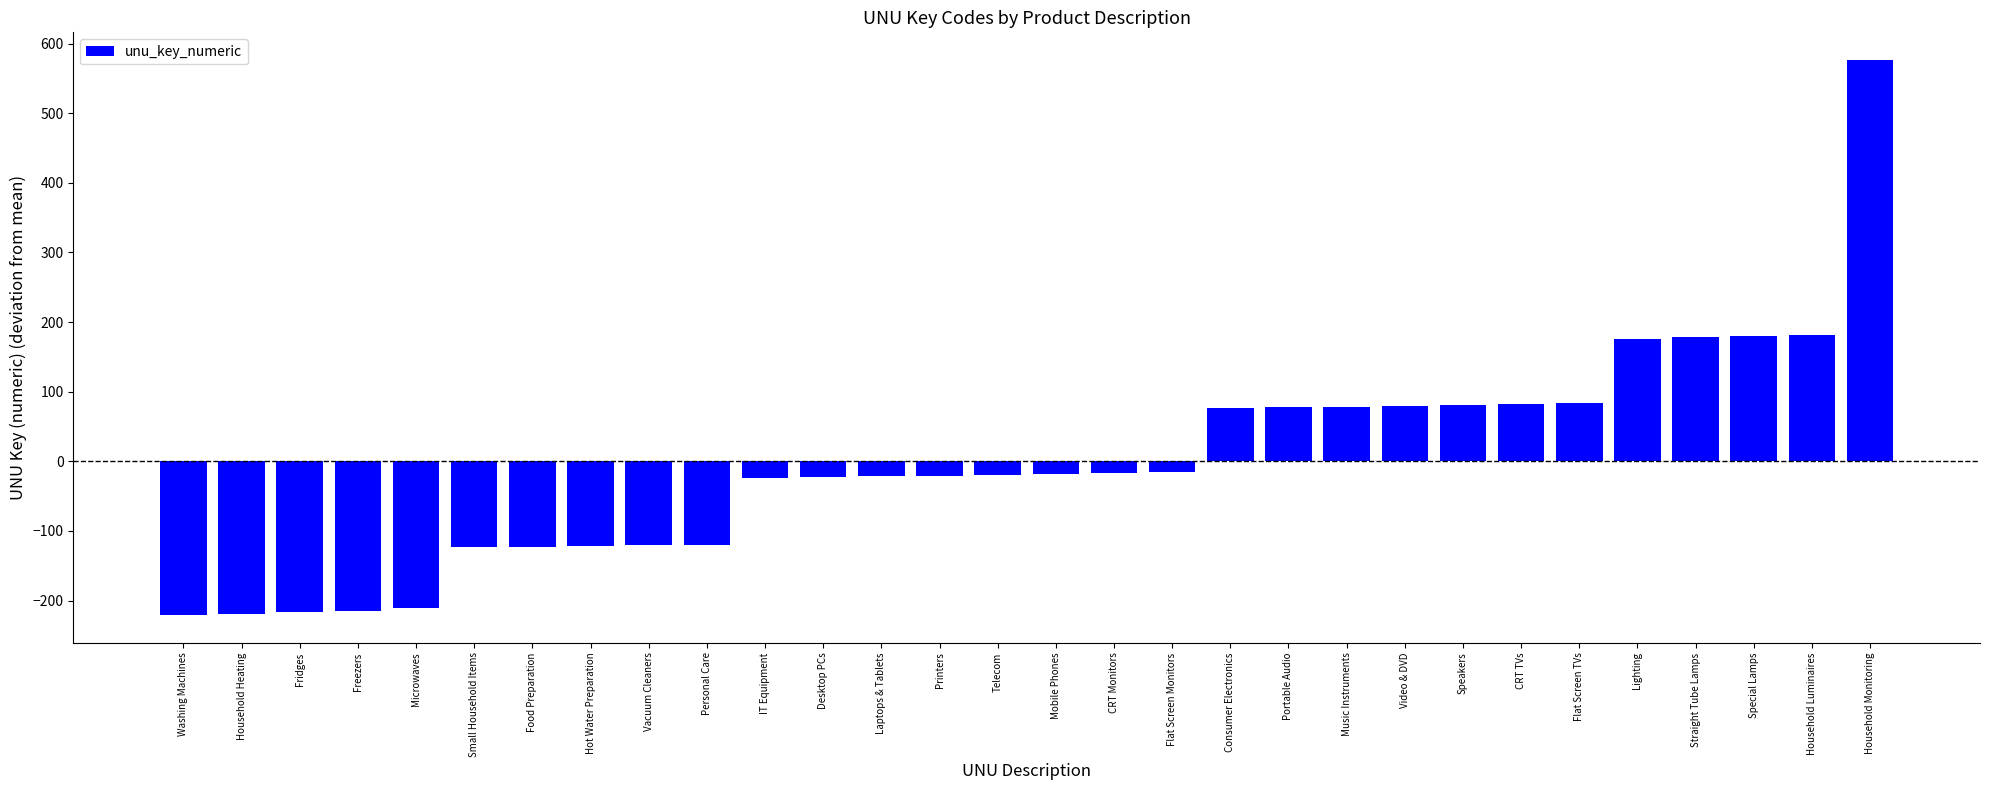

What is the change in value from Household Heating to Speakers?

+299.0